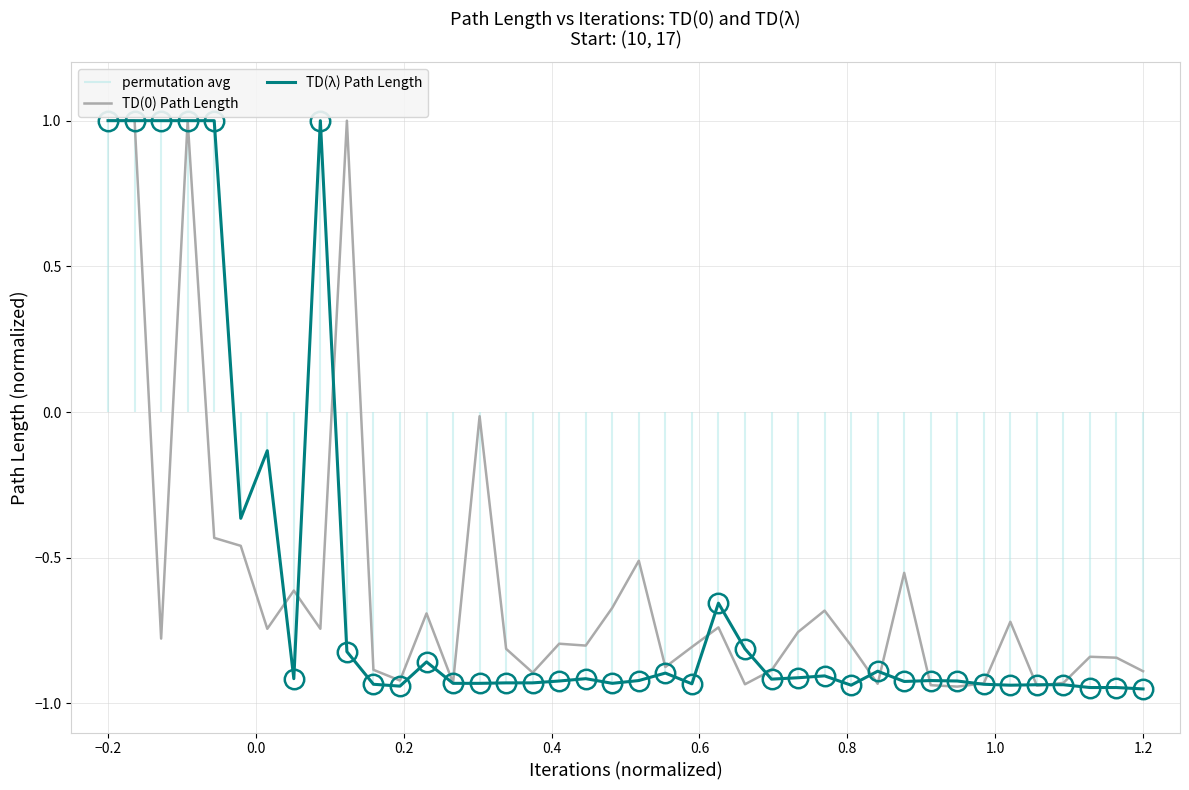

Rank the series by their average value, from lowest to highest.

TD(0) Path Length, TD(λ) Path Length